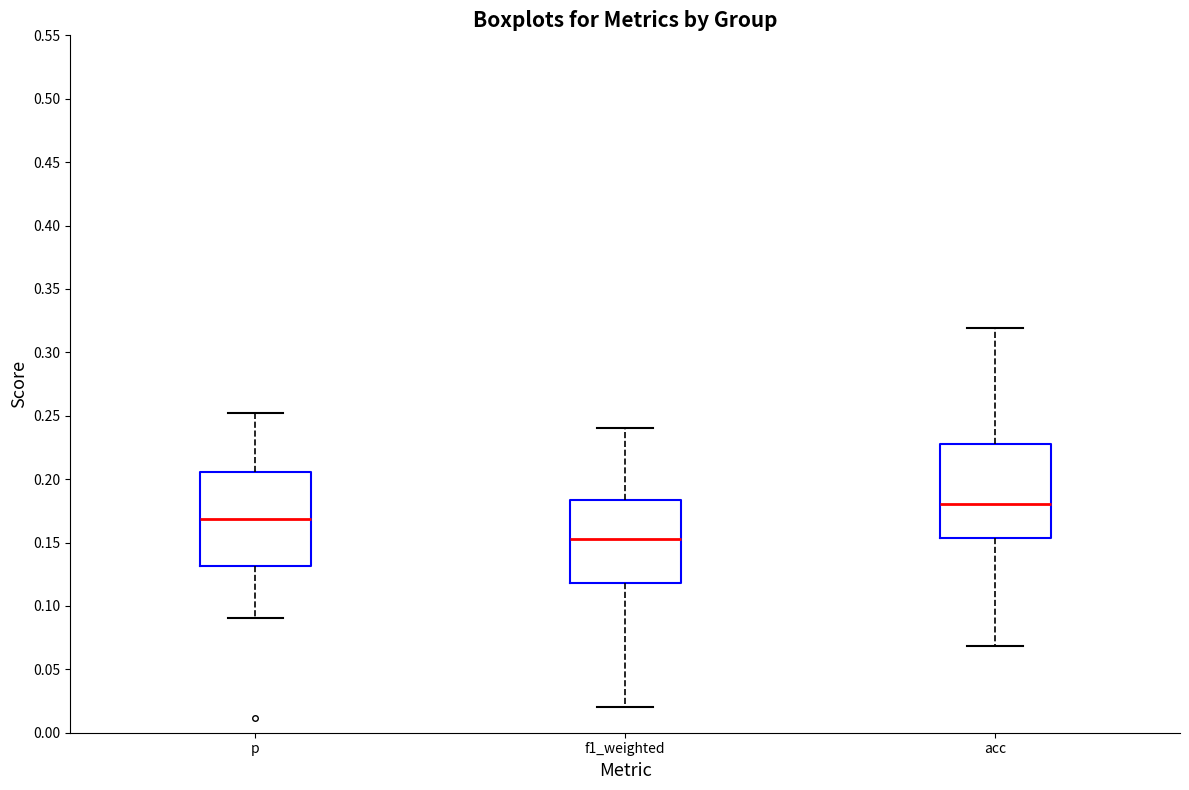

Which box's median line is the highest?

acc